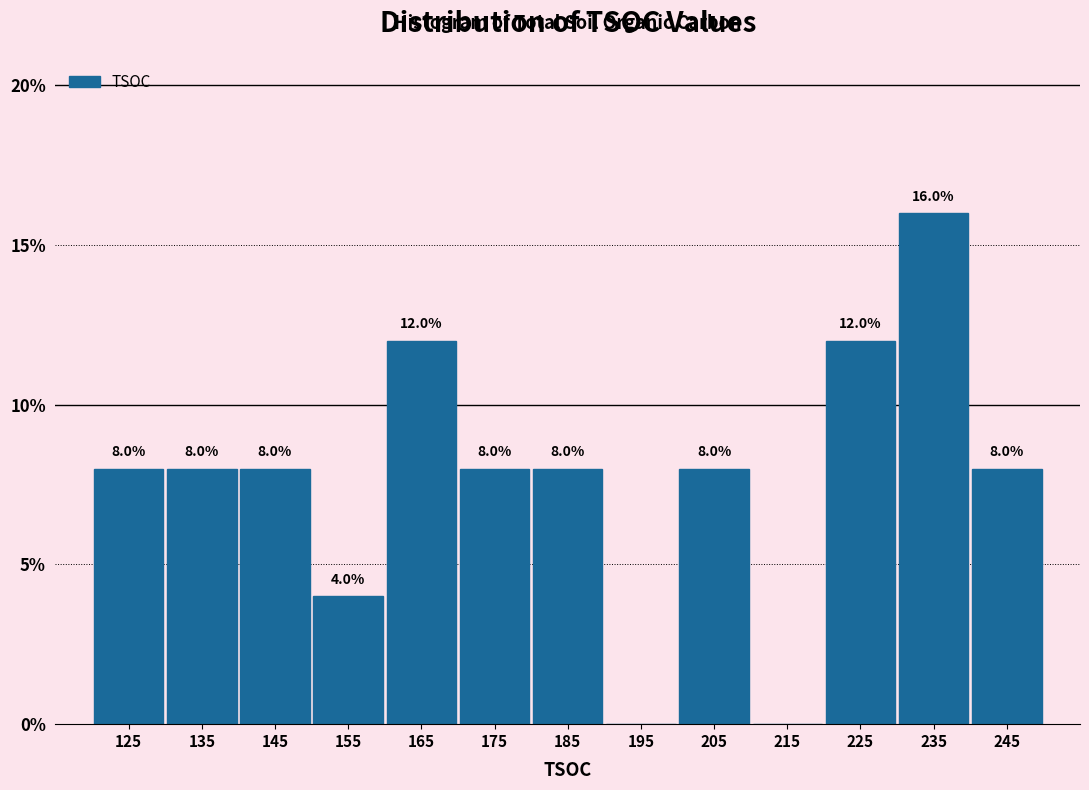

Over which range of the x-axis is the bar tallest?

230 to 240